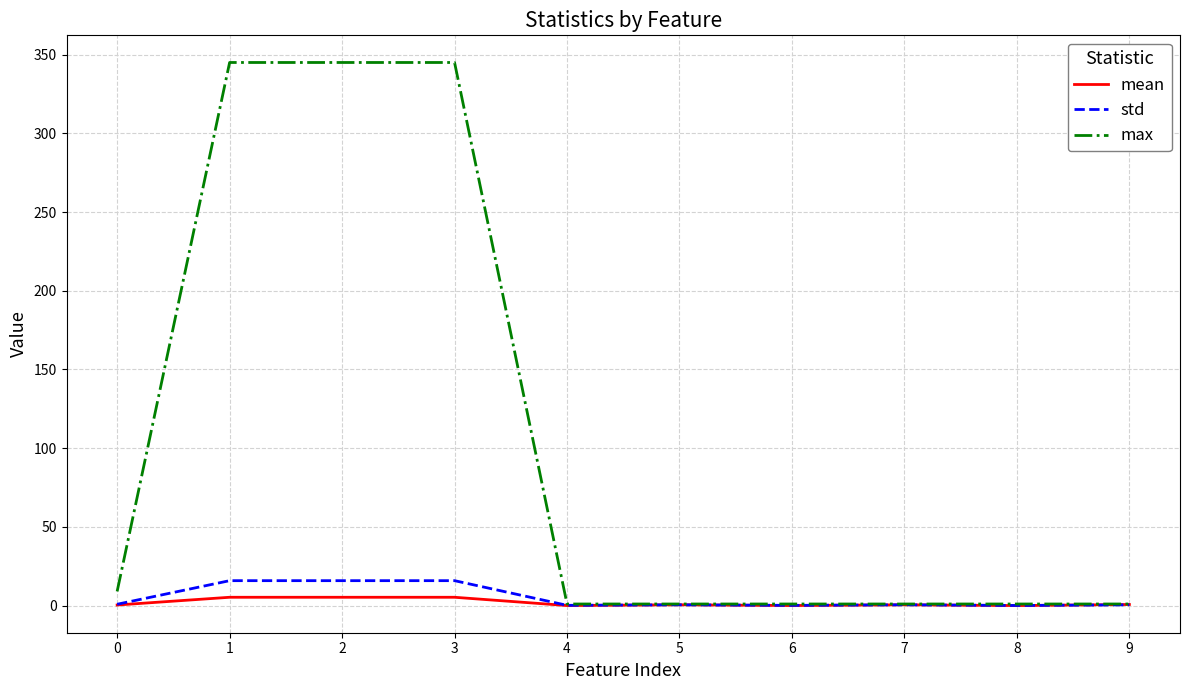

Which series has the largest total across all categories?

max